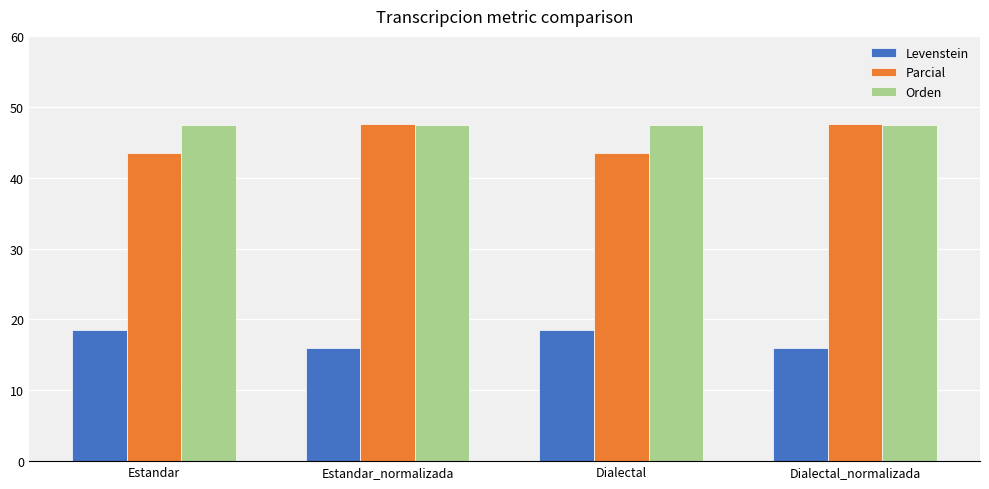

Reading left to right, list all the values displayed in this chart.

Levenstein: Estandar=18.5	Estandar_normalizada=16.0	Dialectal=18.5	Dialectal_normalizada=16.0
Parcial: Estandar=43.5	Estandar_normalizada=47.6	Dialectal=43.5	Dialectal_normalizada=47.6
Orden: Estandar=47.4	Estandar_normalizada=47.4	Dialectal=47.4	Dialectal_normalizada=47.4